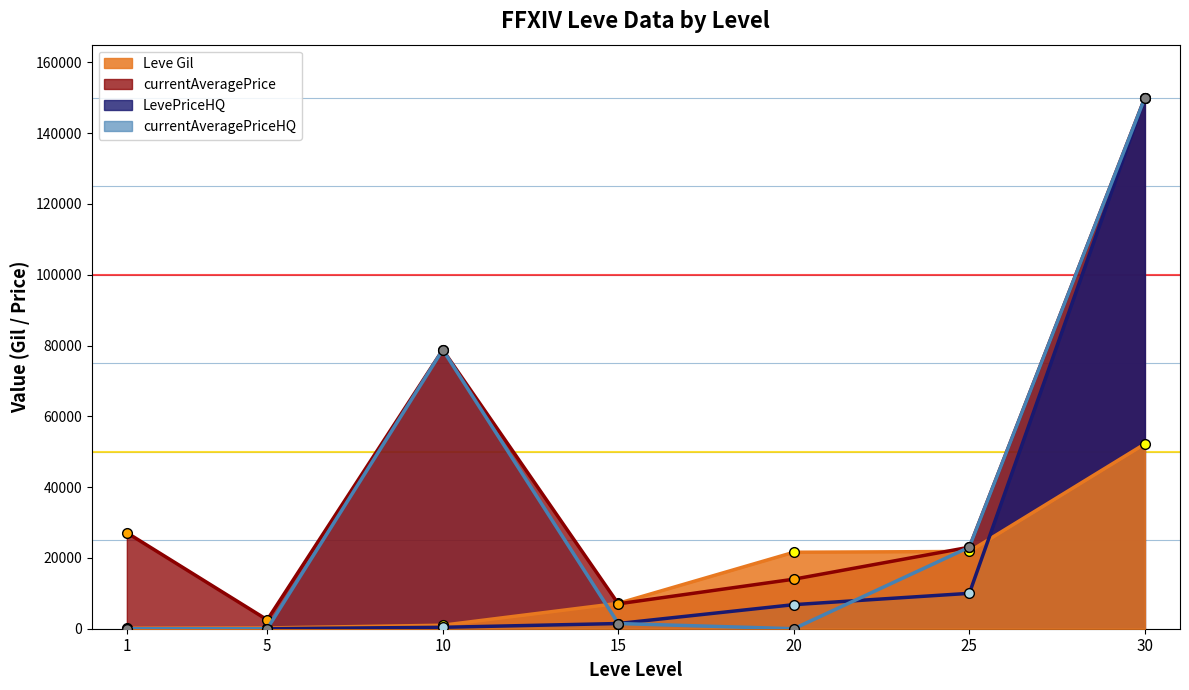

List the labels in order of LevePriceHQ value, smallest first.

1, 5, 10, 15, 20, 25, 30